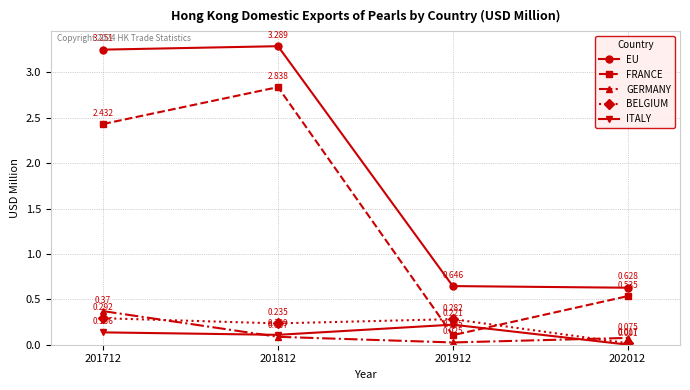

Which series changed the most between 201712 and 201812?

FRANCE